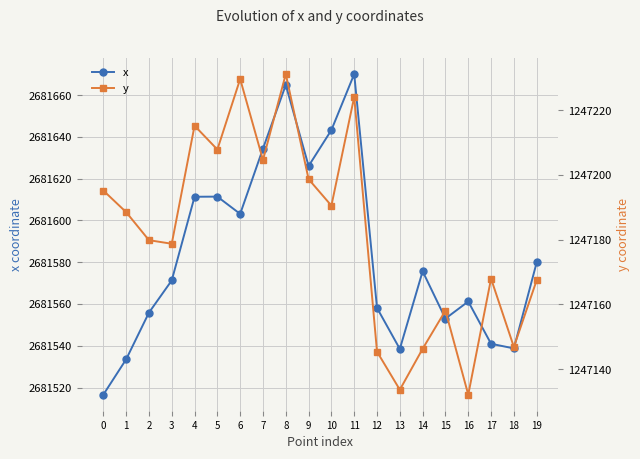

Reading left to right, transcribe all the data shown in this chart.

x: 0=2681516.6	1=2681533.5	2=2681555.8	3=2681571.3	4=2681611.3	5=2681611.4	6=2681603.1	7=2681634.4	8=2681664.8	9=2681626.0	10=2681643.3	11=2681670.1	12=2681558.1	13=2681538.5	14=2681575.6	15=2681553.0	16=2681561.2	17=2681540.9	18=2681538.7	19=2681579.9
y: 0=1247195.2	1=1247188.5	2=1247179.9	3=1247178.7	4=1247215.2	5=1247207.8	6=1247229.6	7=1247204.6	8=1247231.2	9=1247198.7	10=1247190.5	11=1247224.1	12=1247145.4	13=1247133.6	14=1247146.3	15=1247158.1	16=1247132.1	17=1247168.0	18=1247146.9	19=1247167.5